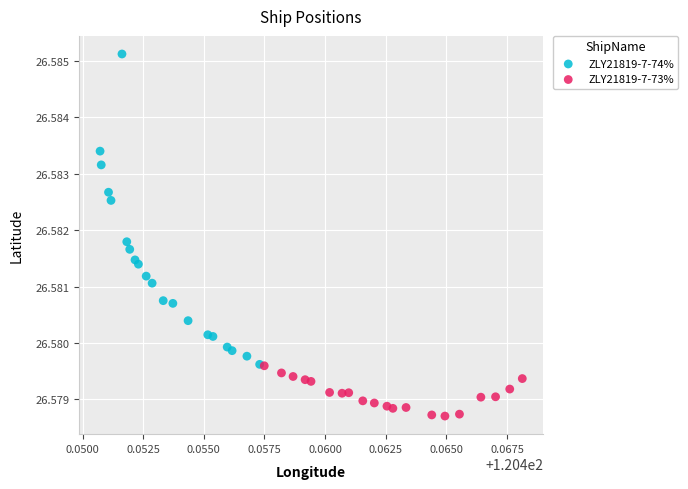

What are all the series names shown in the legend?

ZLY21819-7-74%, ZLY21819-7-73%